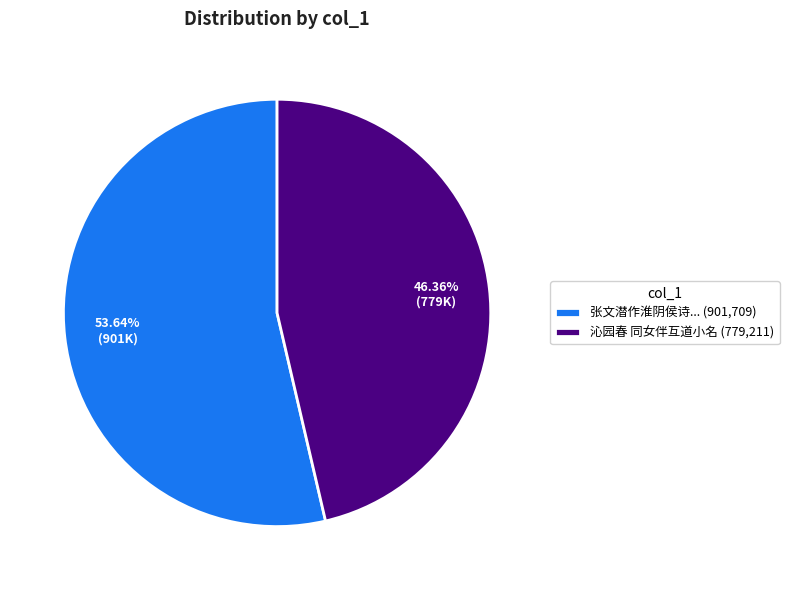

Is 沁园春 同女伴互道小名 (779,211) the majority of the pie?

No